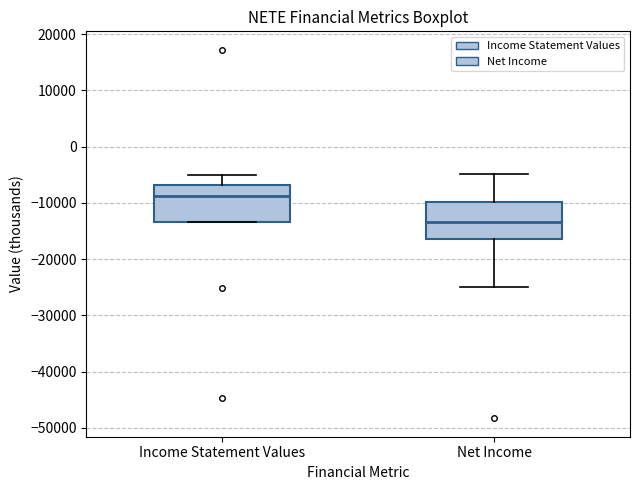

Which box has the highest median line?

Income Statement Values